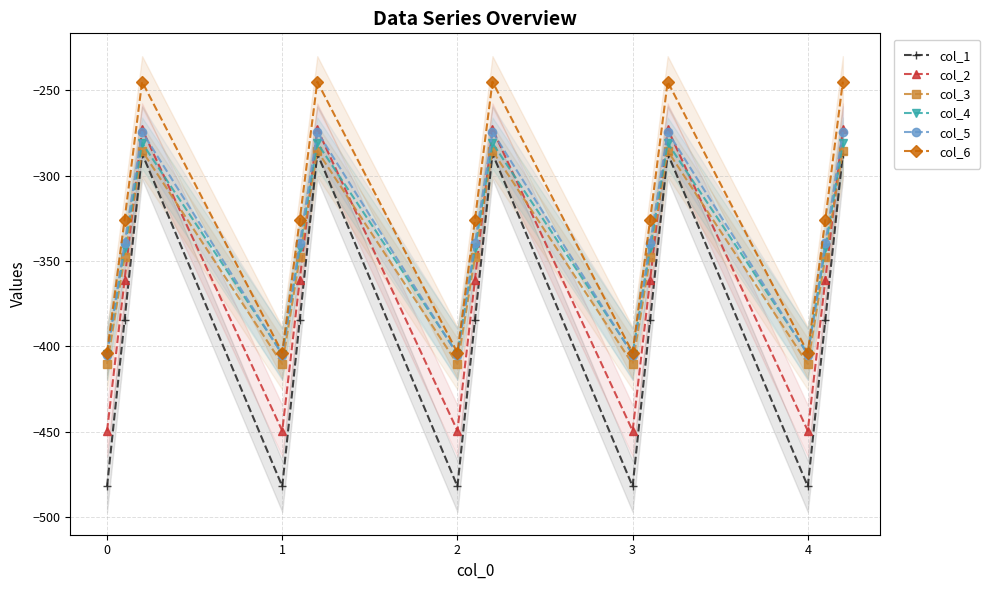

What is the minimum value for col_3?

-410.3